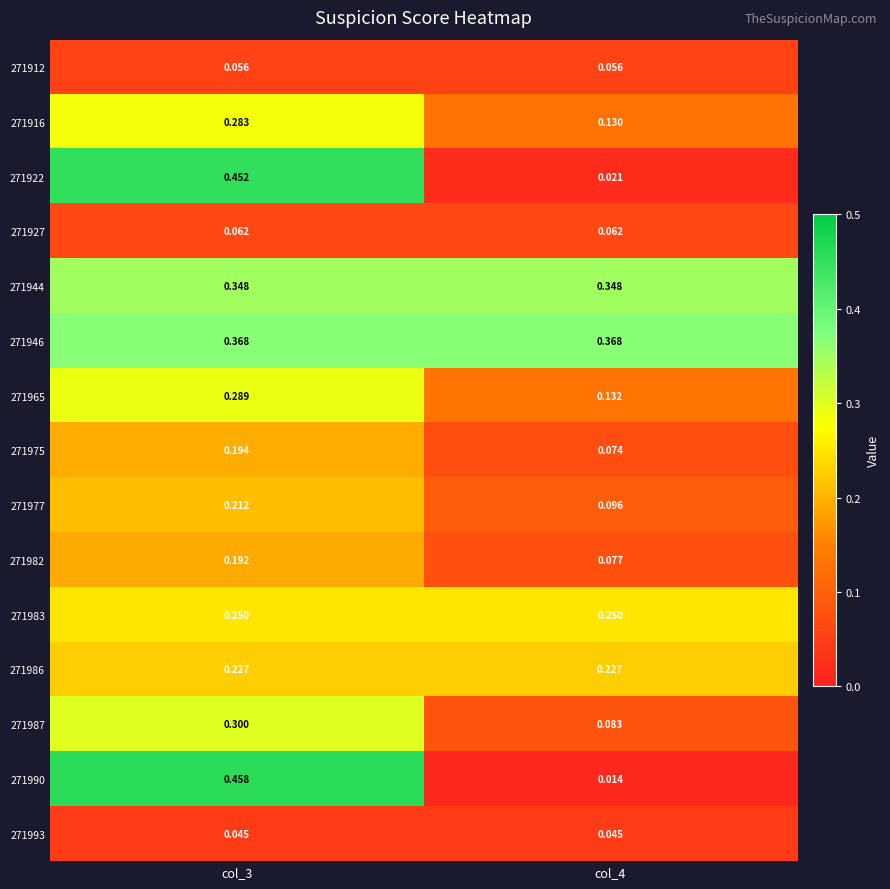

Is the value of 271946 at col_4 greater than the value of 271990 at col_3?

No